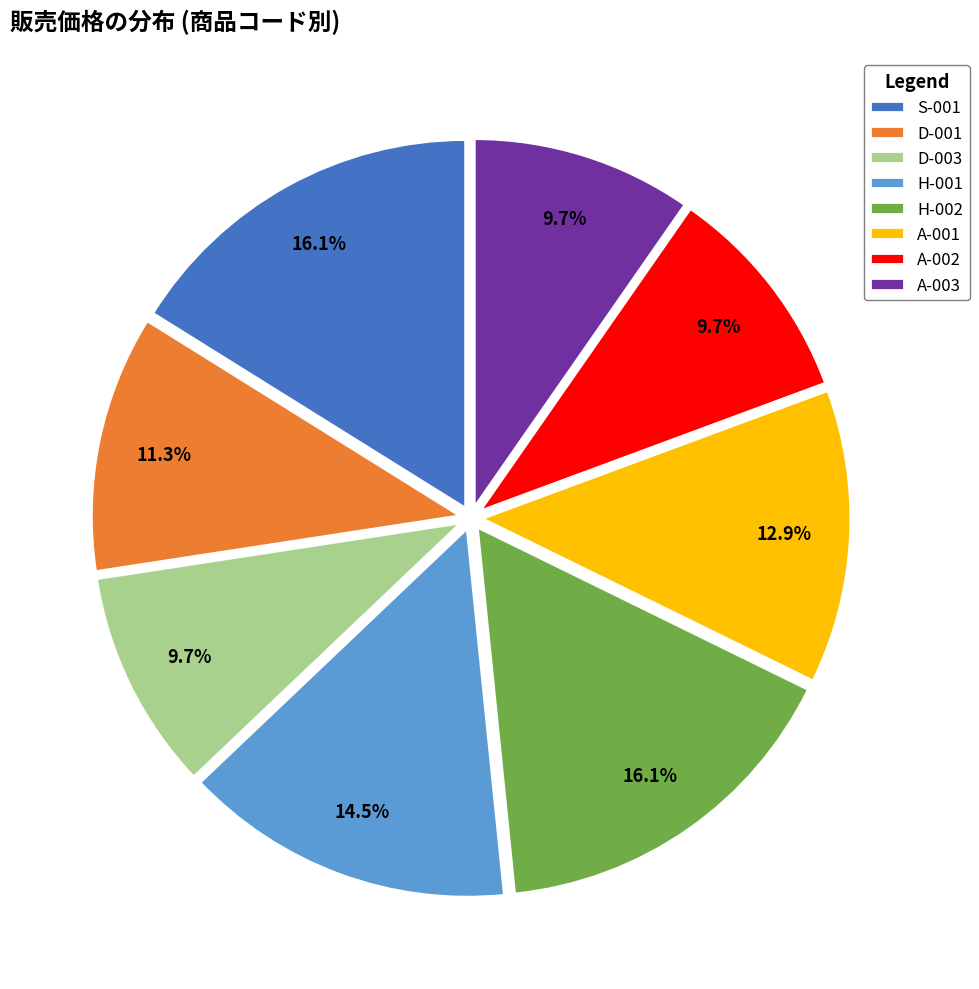

What is the ratio of the value at S-001 to the value at H-002?

1.0